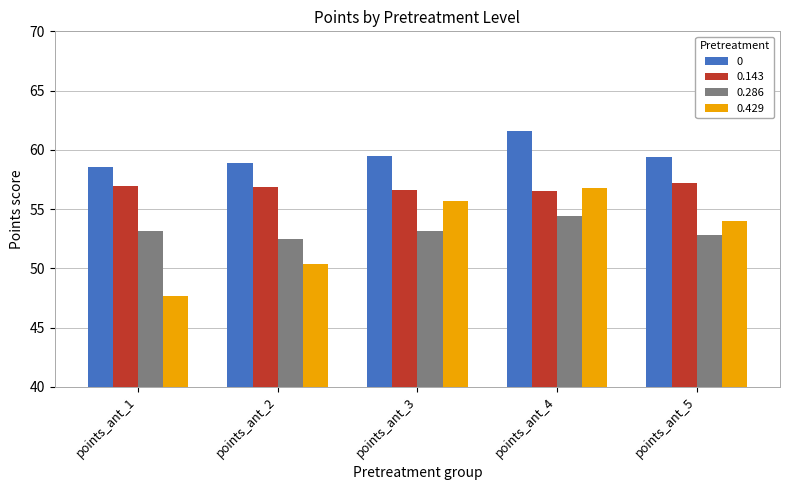

How many groups of bars are there?

5